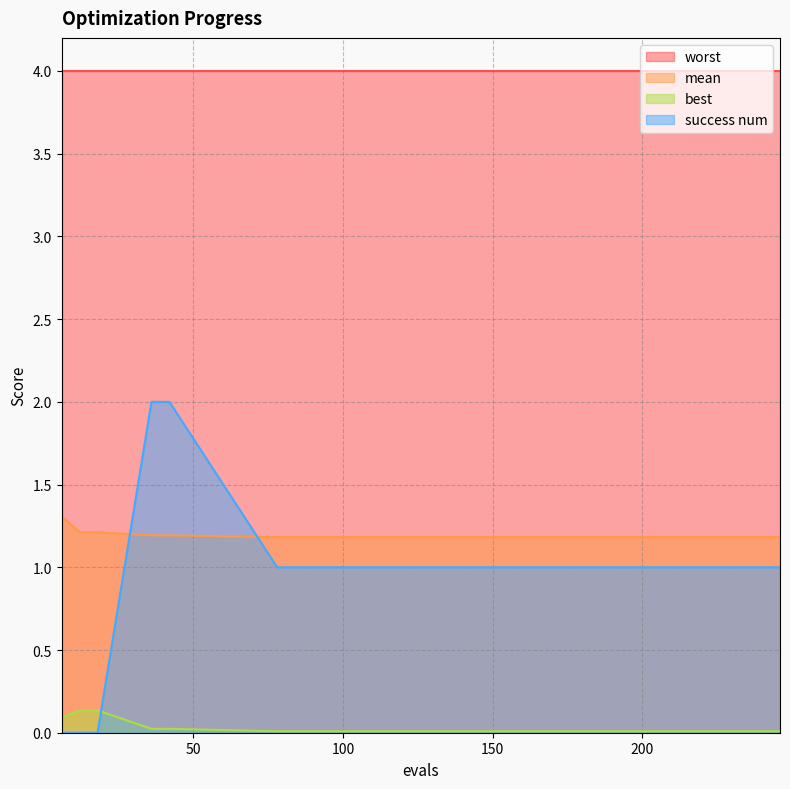

List the series in order of their peak value, highest first.

worst, success num, mean, best